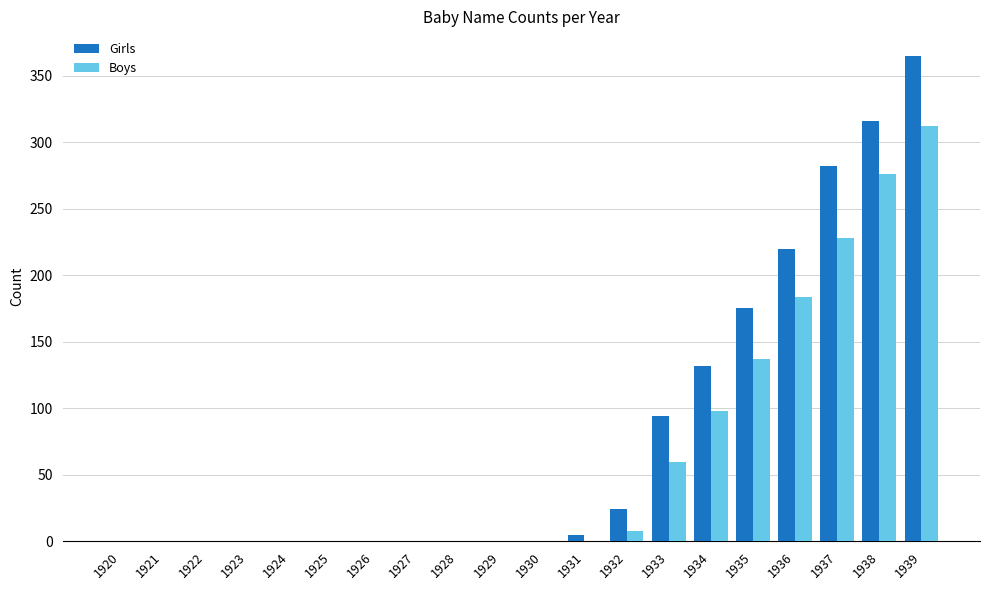

At which category is the sum across all series the highest?

1939